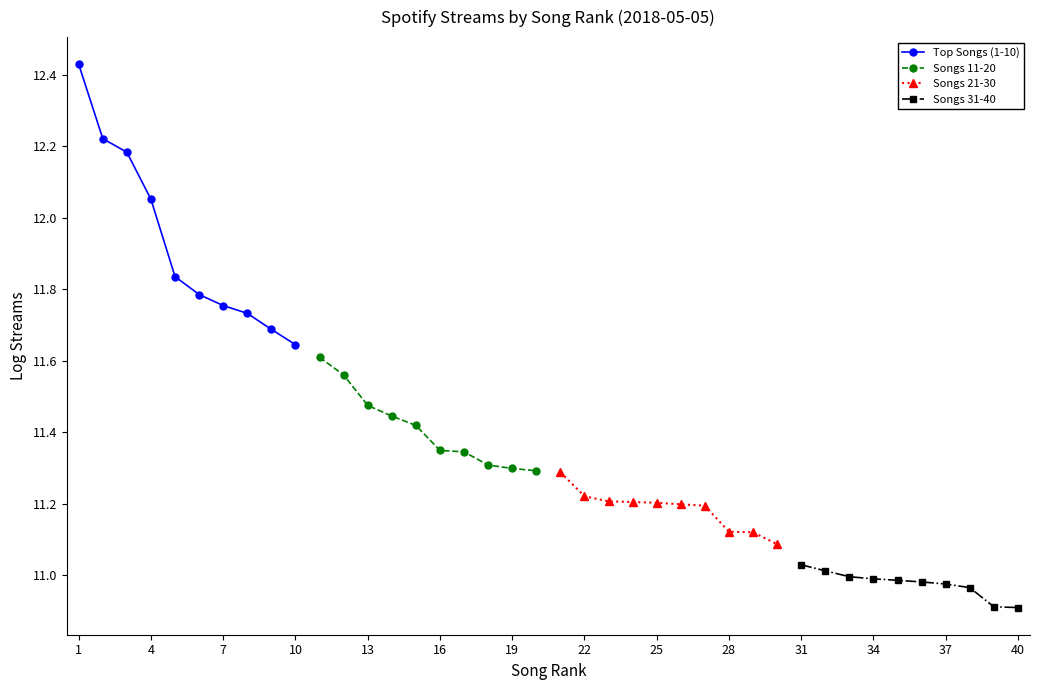

List the series in order of their overall mean, highest first.

Top Songs (1-10), Songs 11-20, Songs 21-30, Songs 31-40